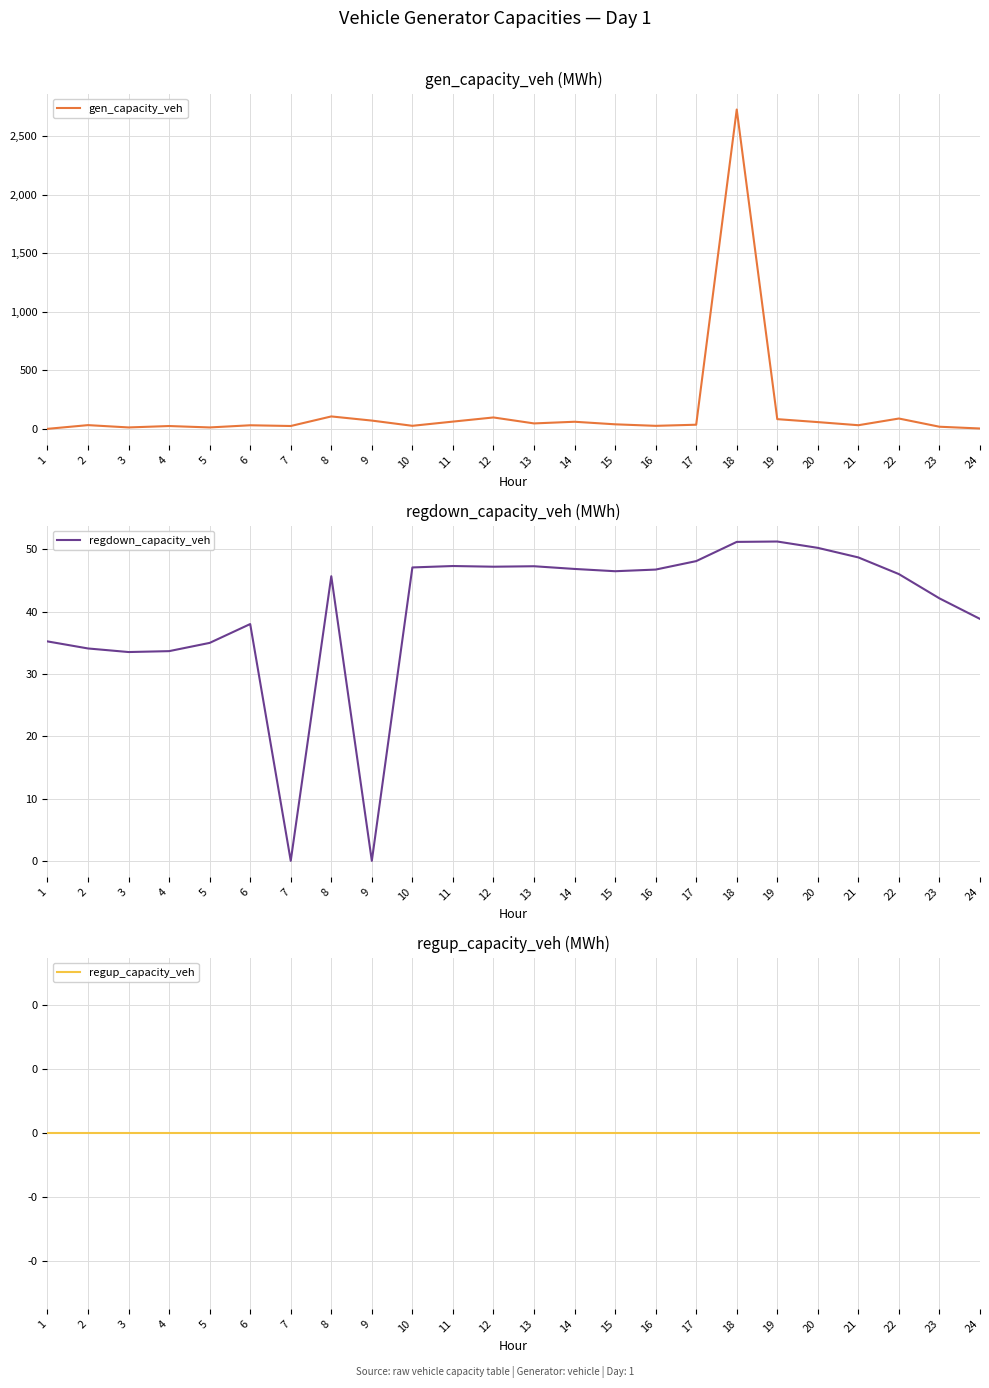

Reading left to right, list all the values displayed in this chart.

gen_capacity_veh: 0.0	31.8	12.0	24.1	12.0	30.5	24.3	106.1	70.6	26.0	62.0	97.4	46.4	60.6	38.8	25.7	35.3	2730.3	82.9	57.7	31.0	88.3	18.1	3.0
regdown_capacity_veh: 35.2	34.1	33.5	33.7	35.0	38.0	0.0	45.7	0.0	47.1	47.3	47.2	47.3	46.9	46.5	46.8	48.1	51.2	51.3	50.2	48.7	46.0	42.1	38.8
regup_capacity_veh: 0.0	0.0	0.0	0.0	0.0	0.0	0.0	0.0	0.0	0.0	0.0	0.0	0.0	0.0	0.0	0.0	0.0	0.0	0.0	0.0	0.0	0.0	0.0	0.0